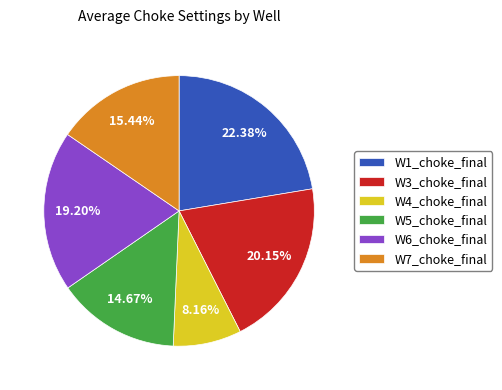

What percentage is the W4_choke_final slice, to the nearest percent?

8%